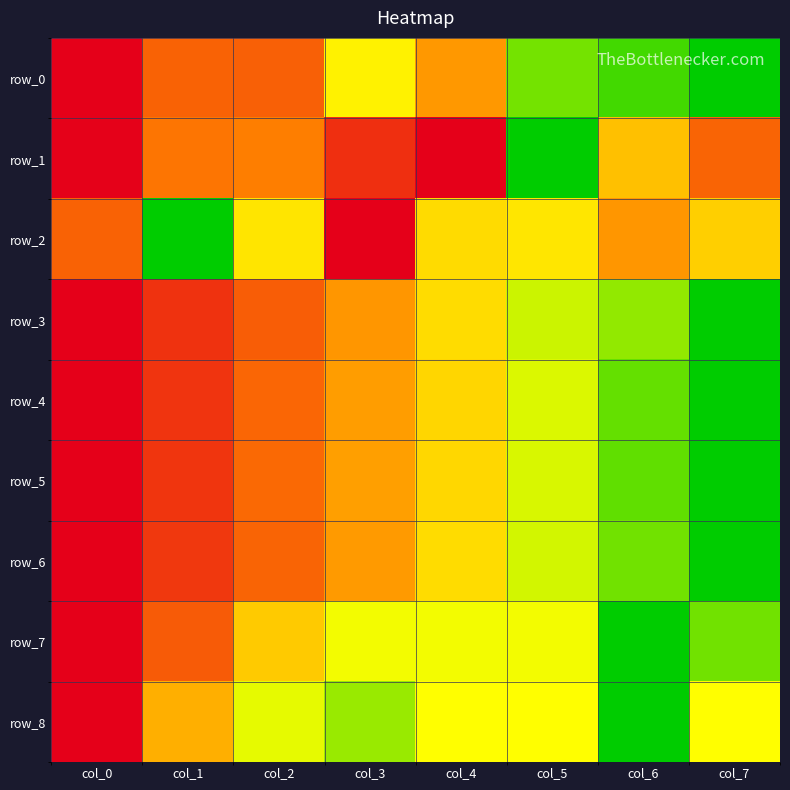

At which category is the sum across all series the highest?

col_0